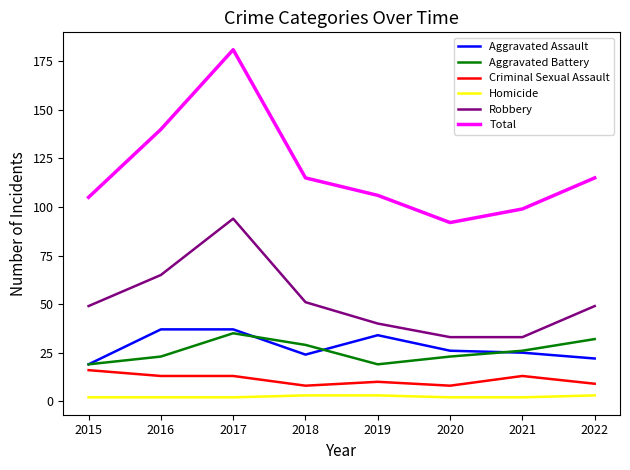

How many interior local valleys does the Total series have?

1